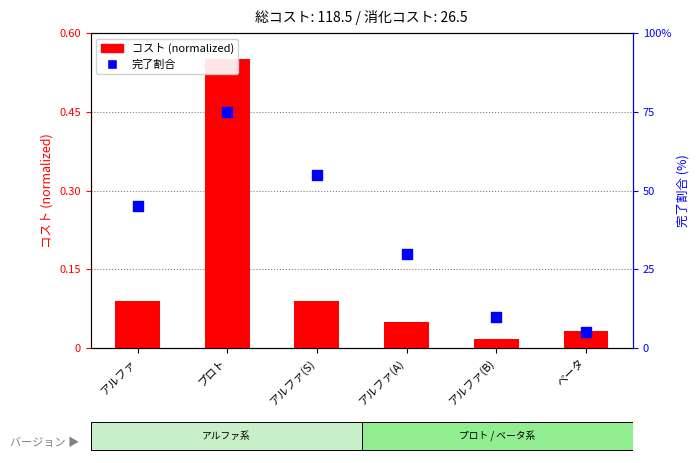

At how many categories does at least one series exceed 36?

3